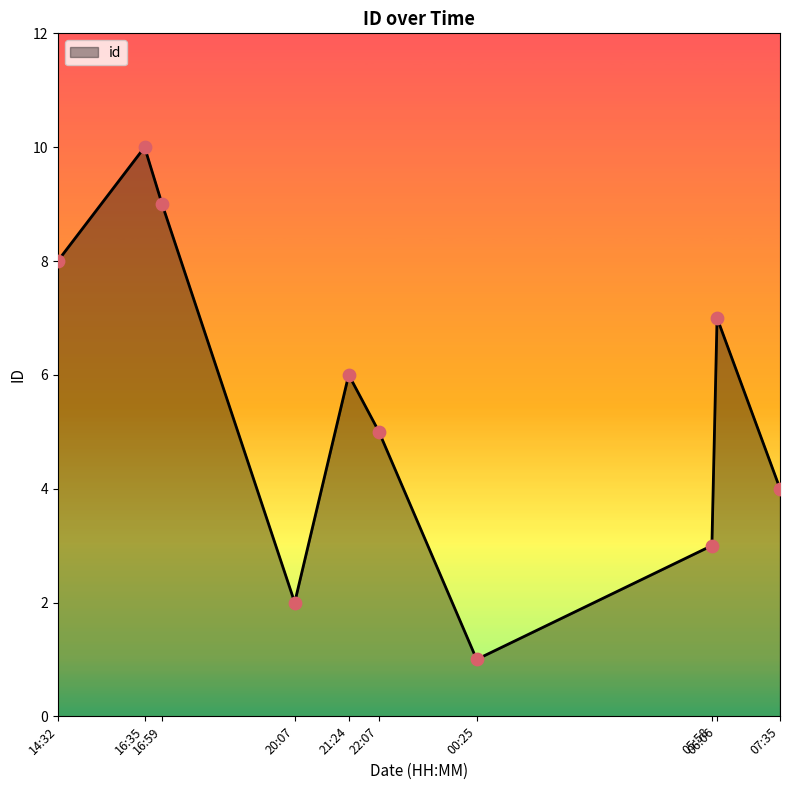

How many lines are shown in the chart?

1